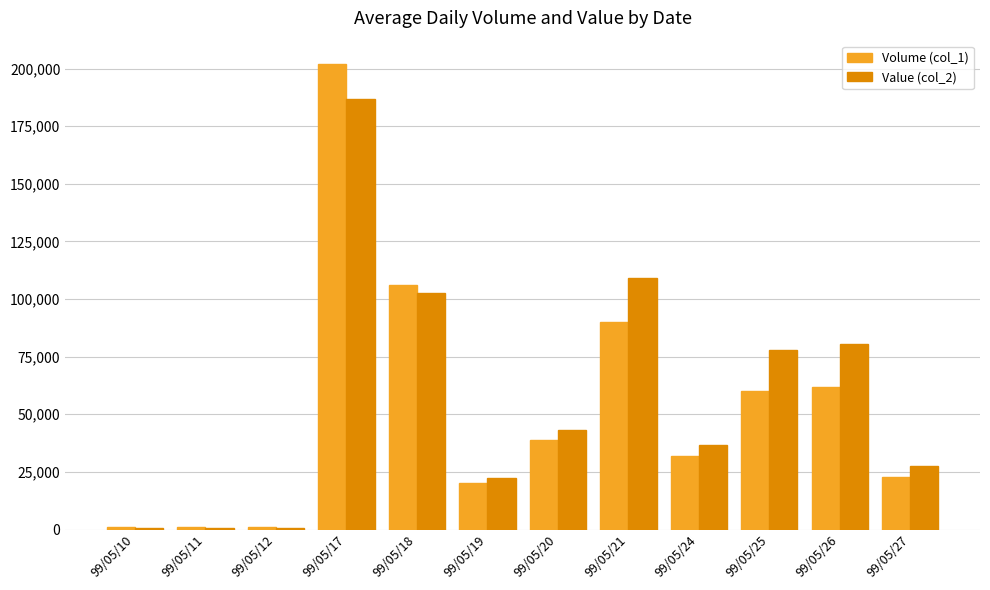

What is the difference between the maximum and minimum values in the Value (col_2) series?

186040